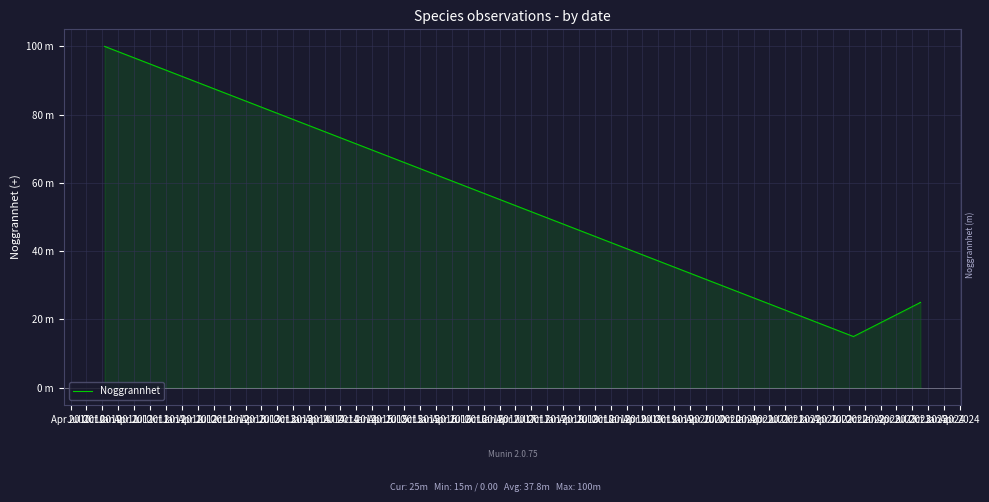

What is the average value?

38